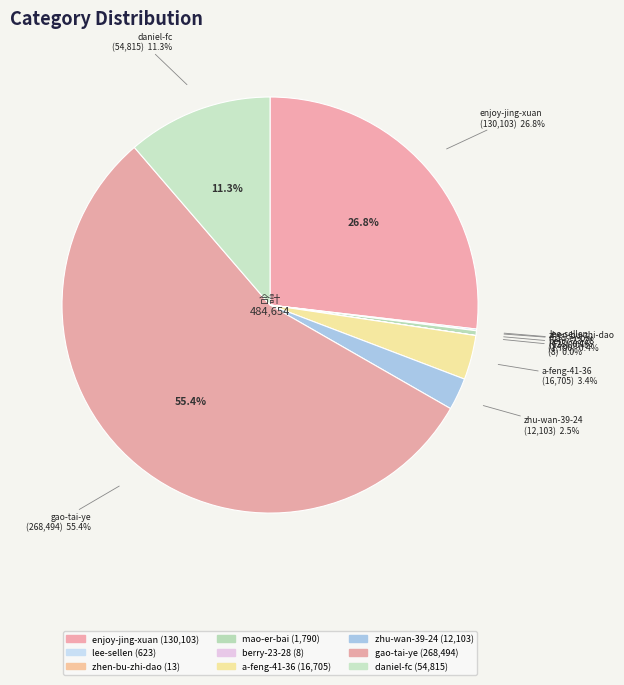

Rank the categories by value from highest to lowest.

gao-tai-ye, enjoy-jing-xuan-mei-shi-dian-shang, daniel-fc, a-feng-41-36, zhu-wan-39-24, mao-er-bai, lee-sellen, zhen-bu-zhi-dao-37, berry-23-28